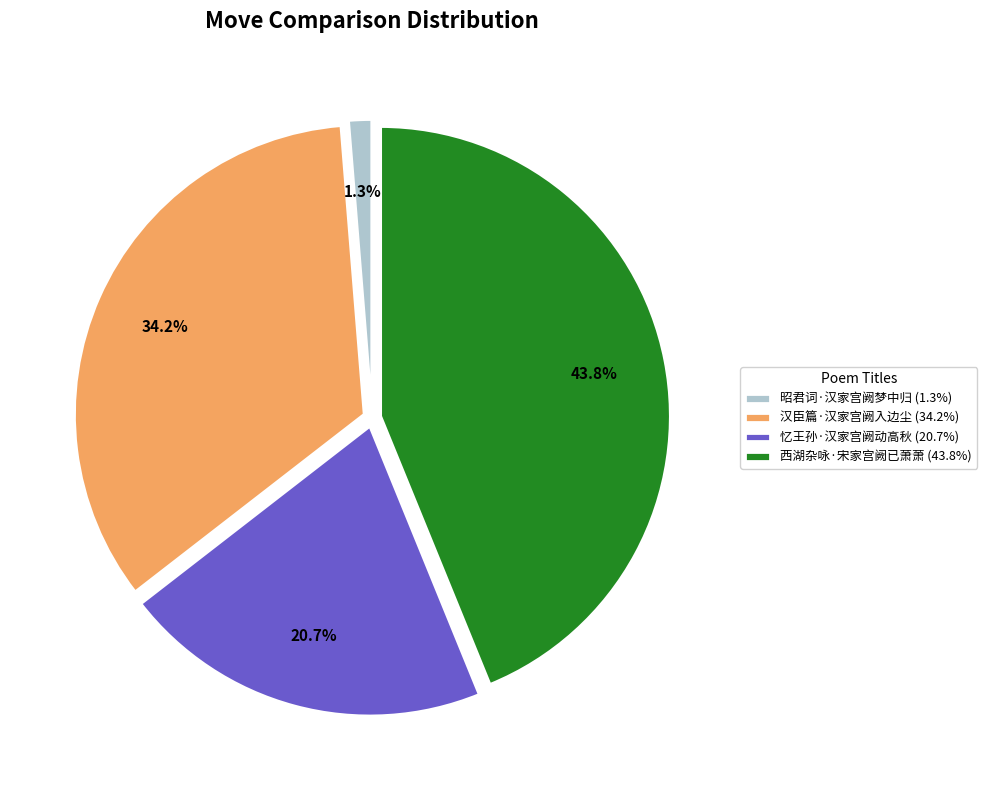

Is it true that 西湖杂咏·宋家宫阙已萧萧 is 31% of the pie?

False